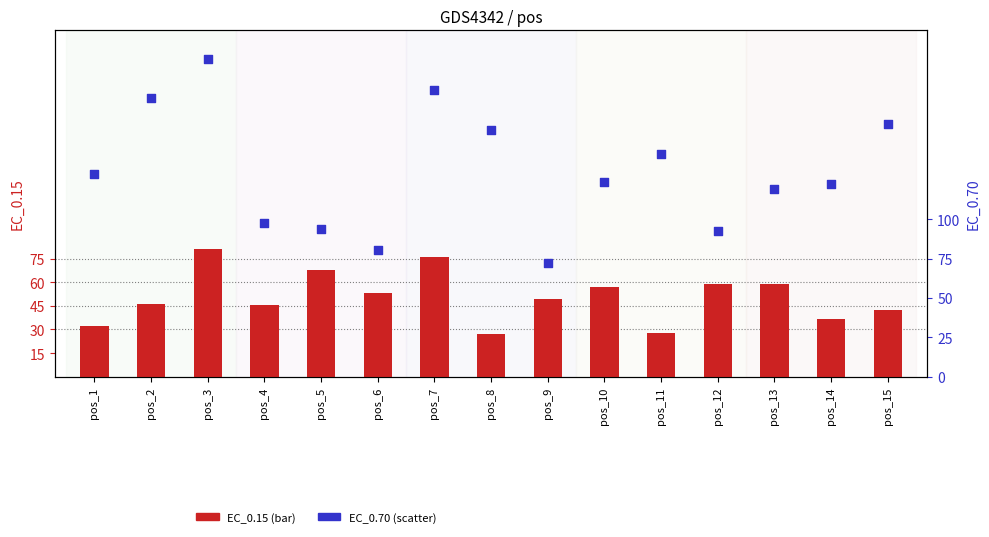

At how many categories does at least one series exceed 114?

10